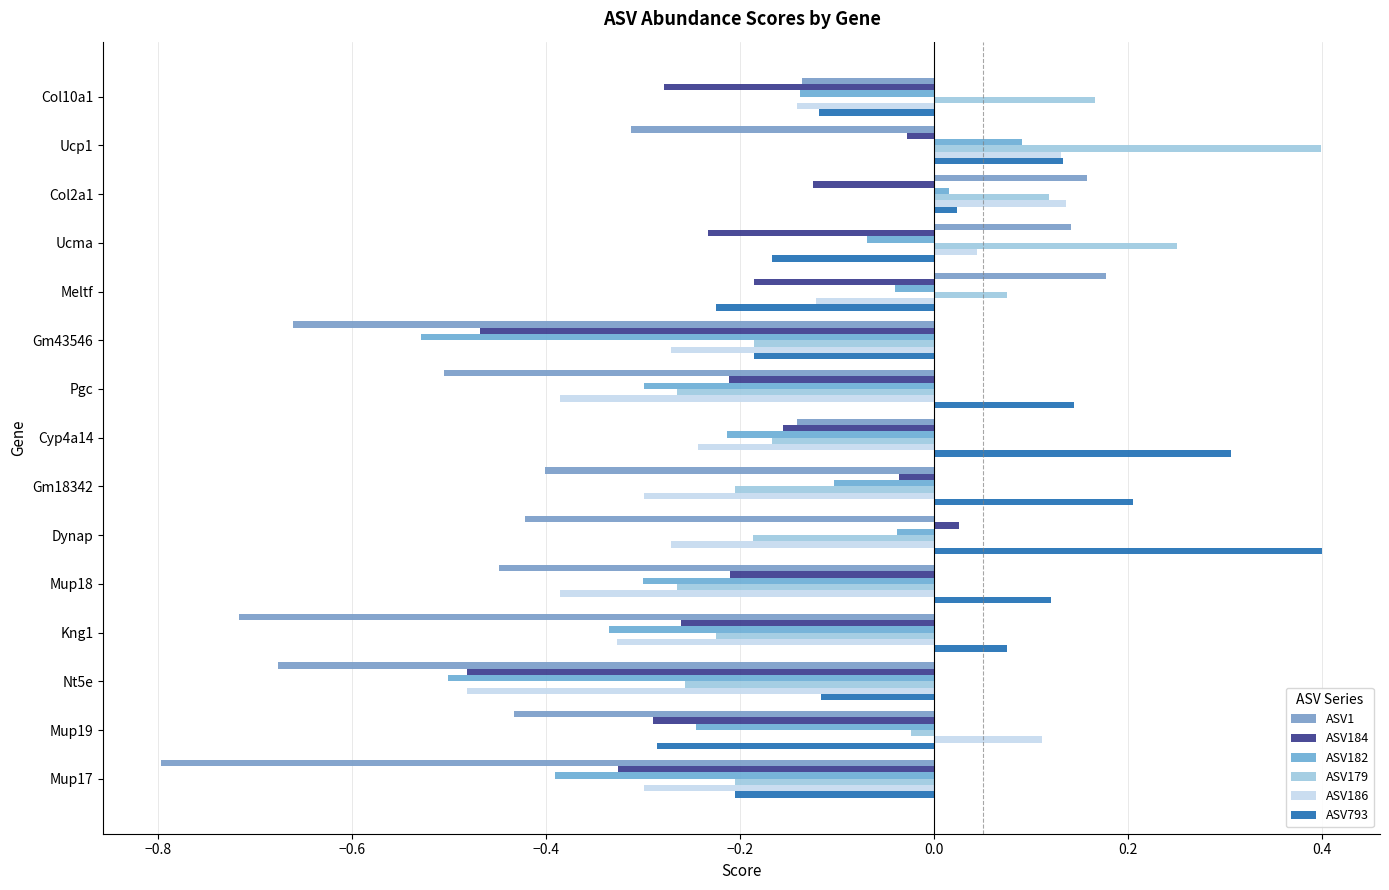

How many positive values does the ASV186 series have?

4